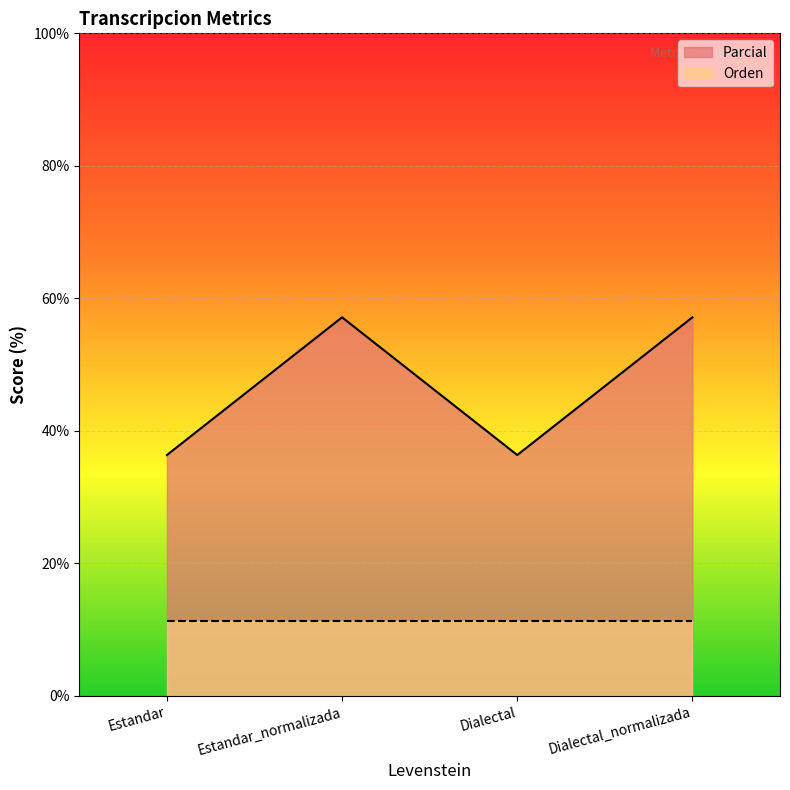

What is the smallest value displayed?

11.3